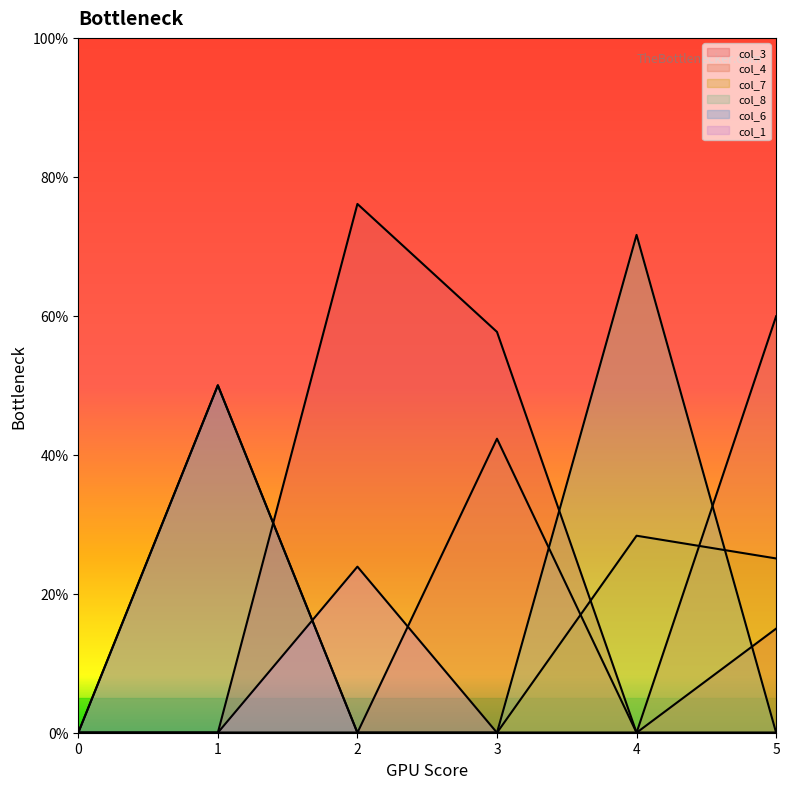

Which has a higher value, 0 or 4?

4